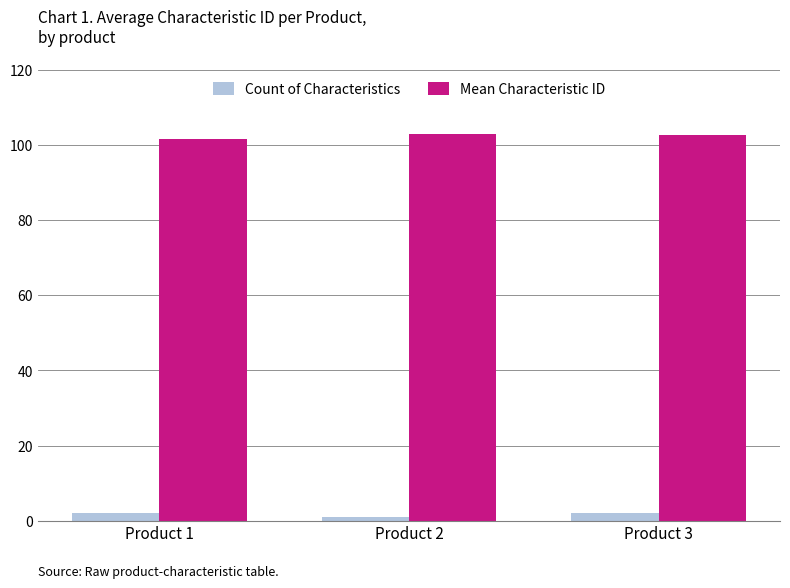

What is the total value across all series at Product 2?

104.0